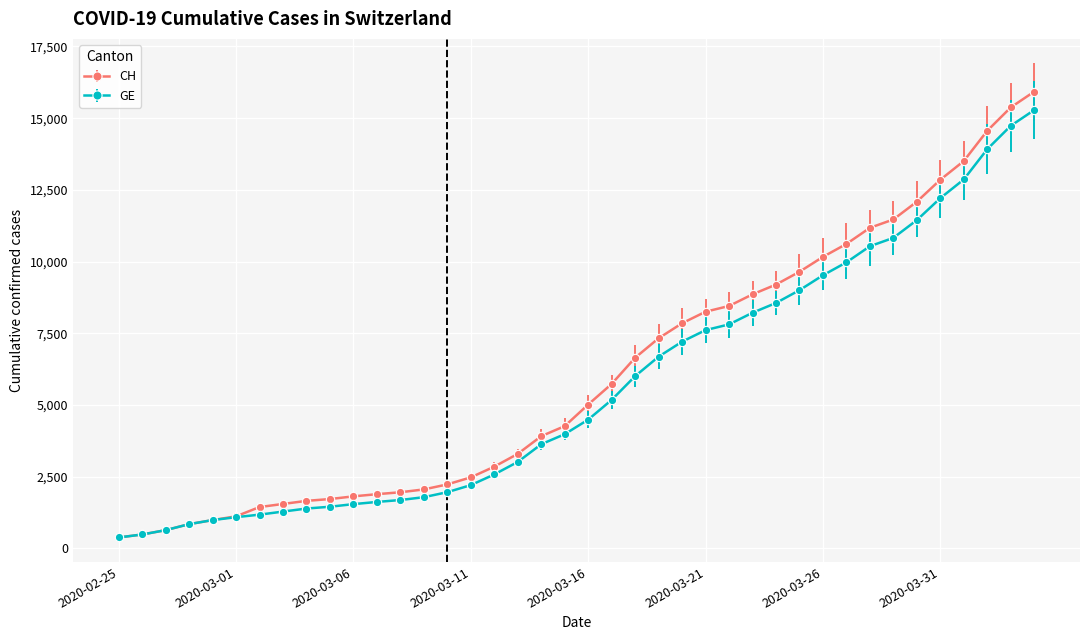

What is the value of the CH point at the 16th from the left?

2472